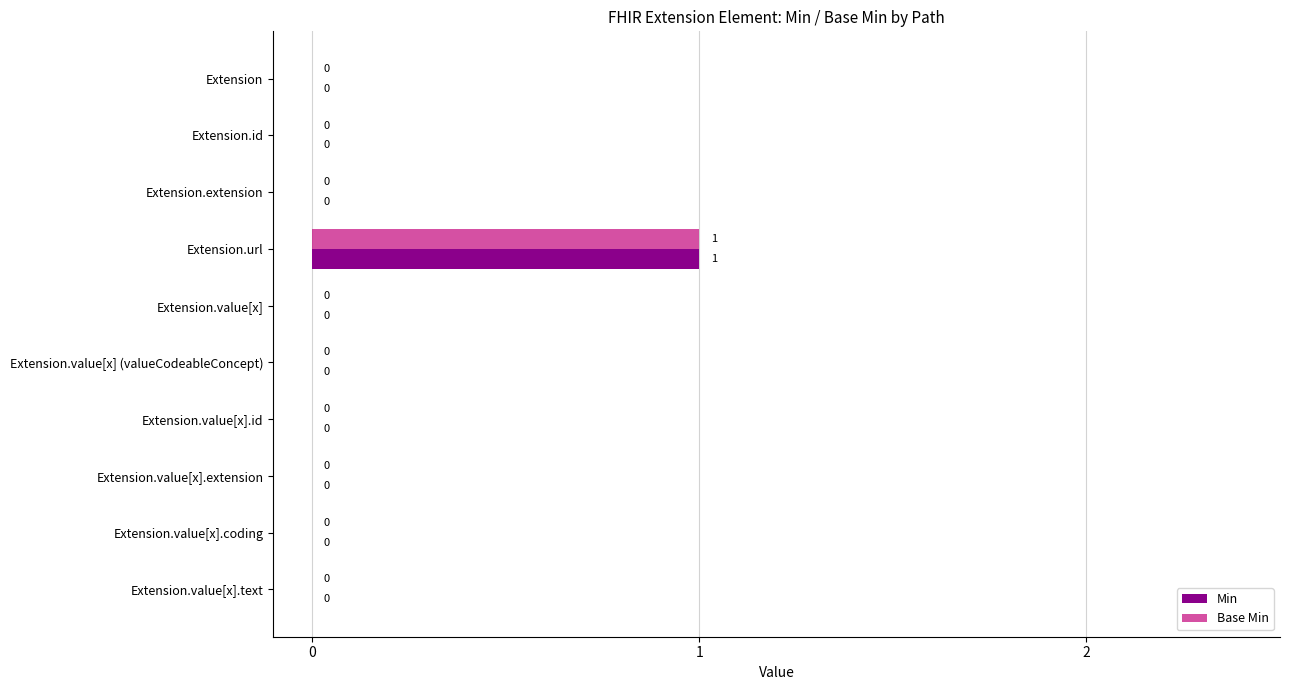

Is it true that Base Min equals 0 at Extension.extension?

True